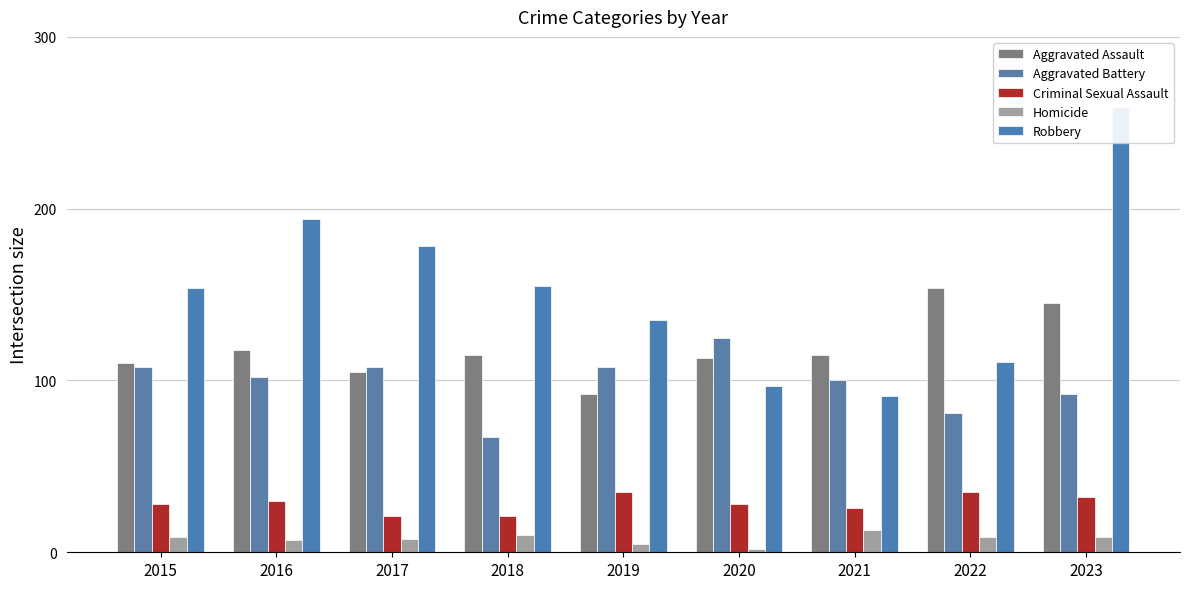

What is the value of the Aggravated Assault bar at the 5th from the left?

92